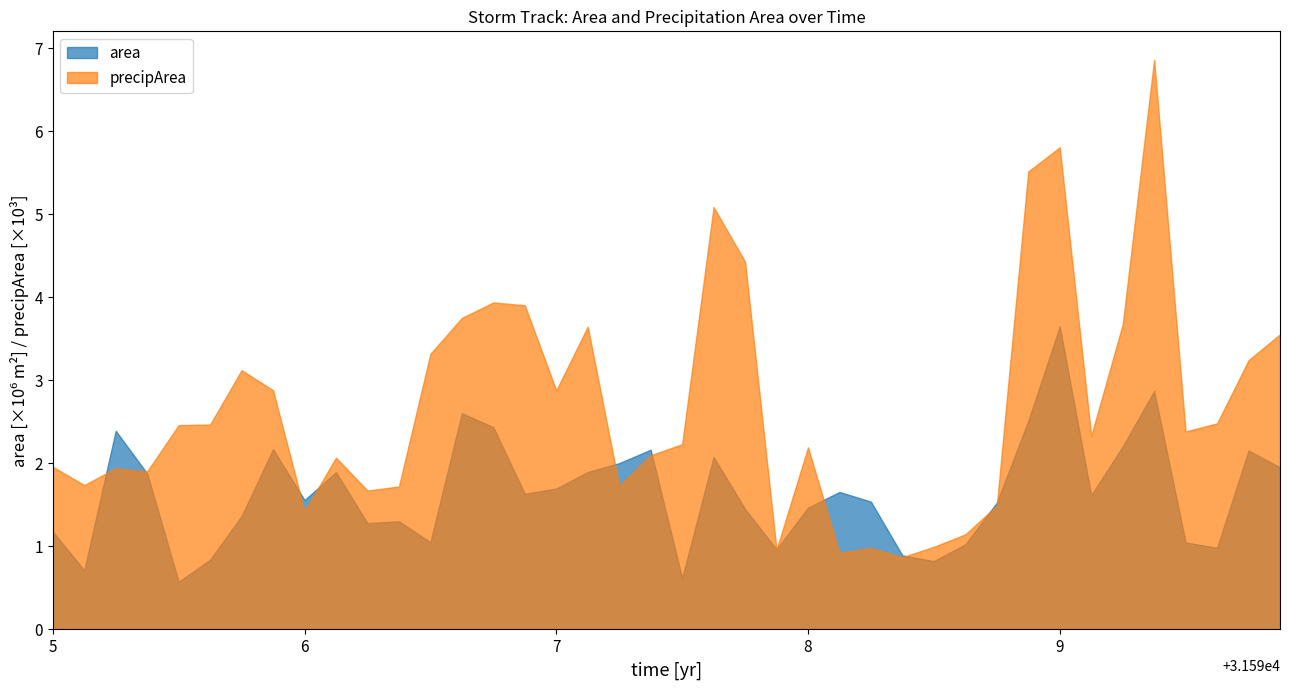

Which series has the largest range (max minus min)?

precipArea